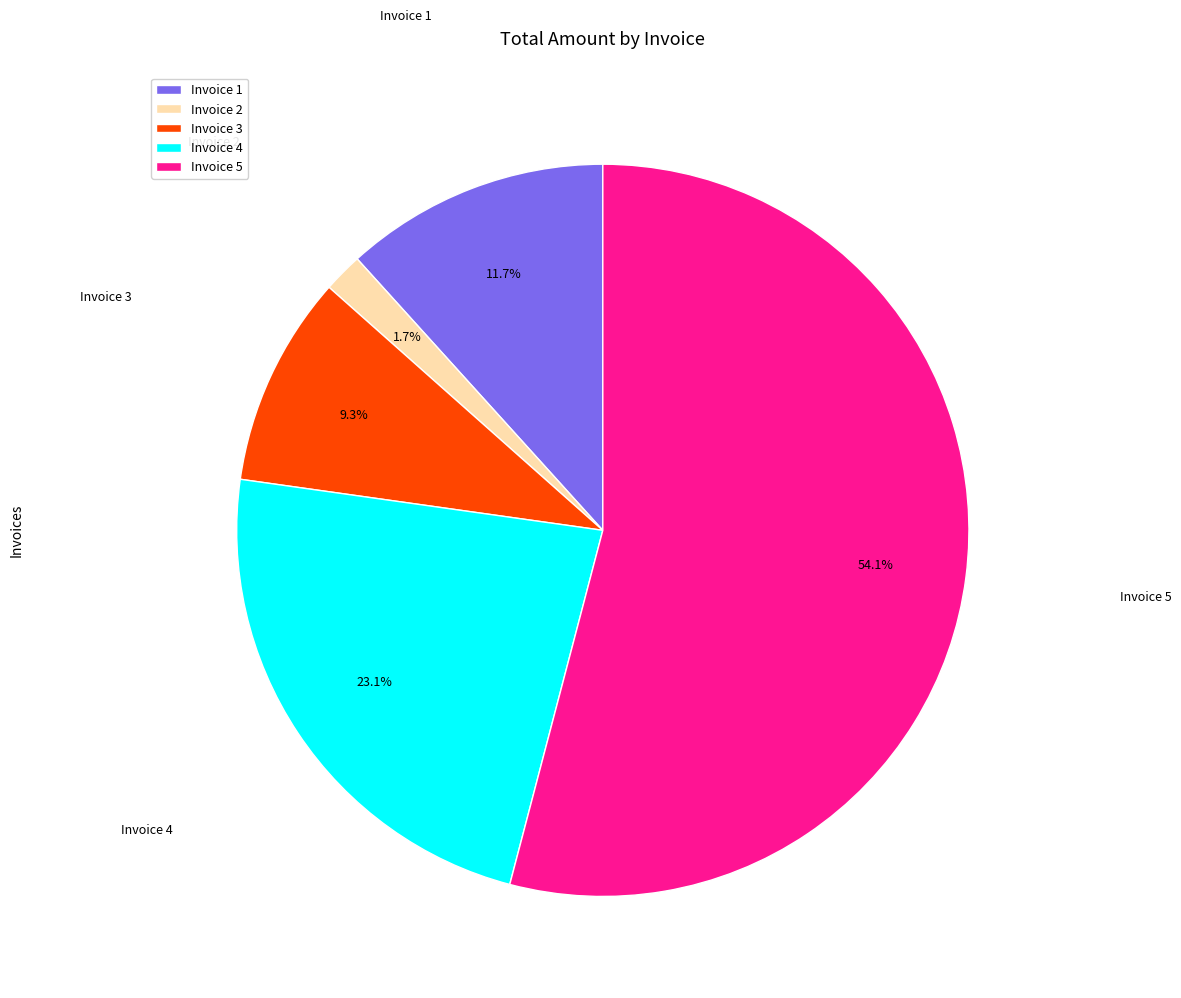

How many slices are in this pie chart?

5